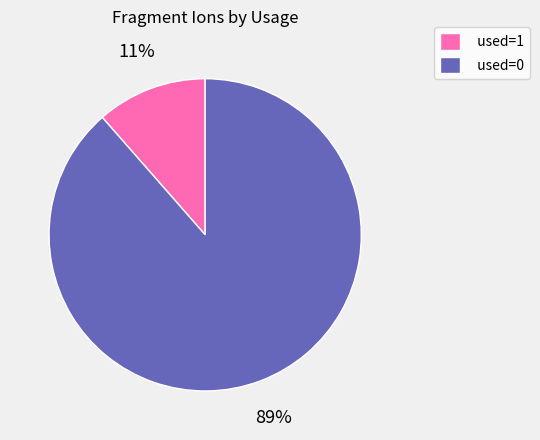

To the nearest percent, what portion does used=1 represent?

11%